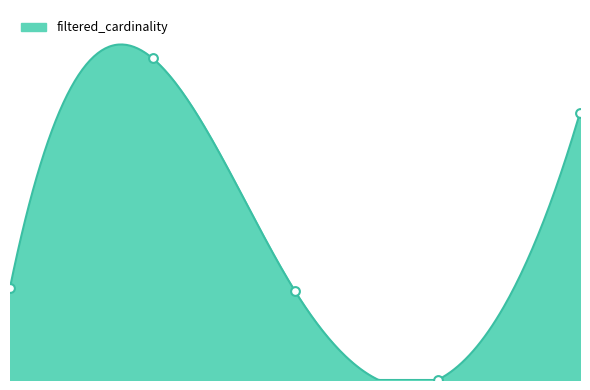

Which has a higher value, cn or ci?

ci